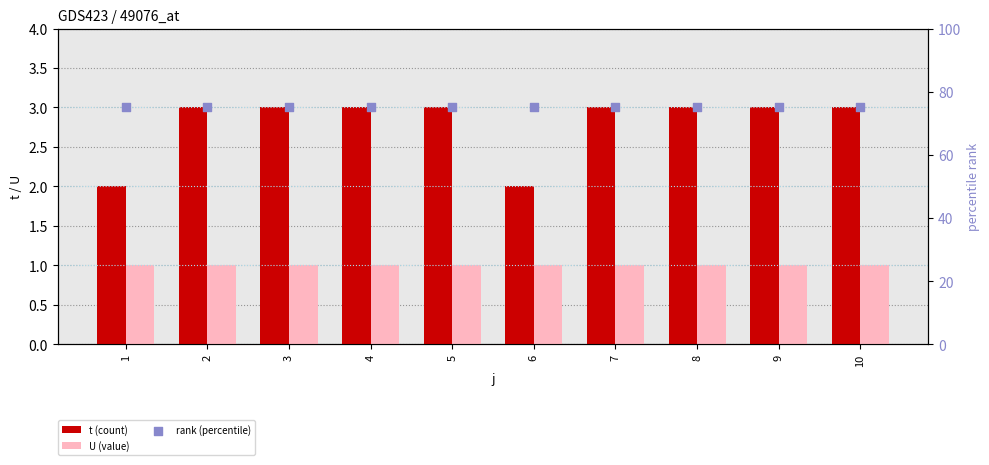

Which series contains the lowest Y value?

U (value)